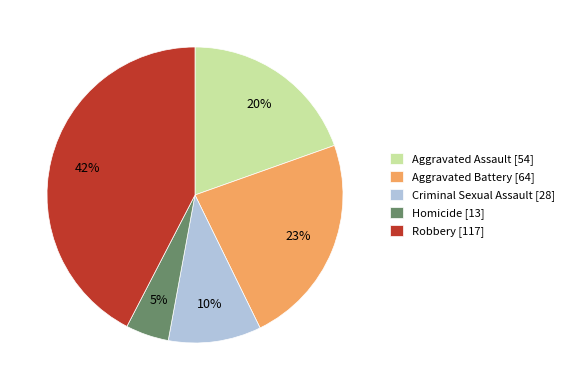

Count the number of slices in the pie.

5